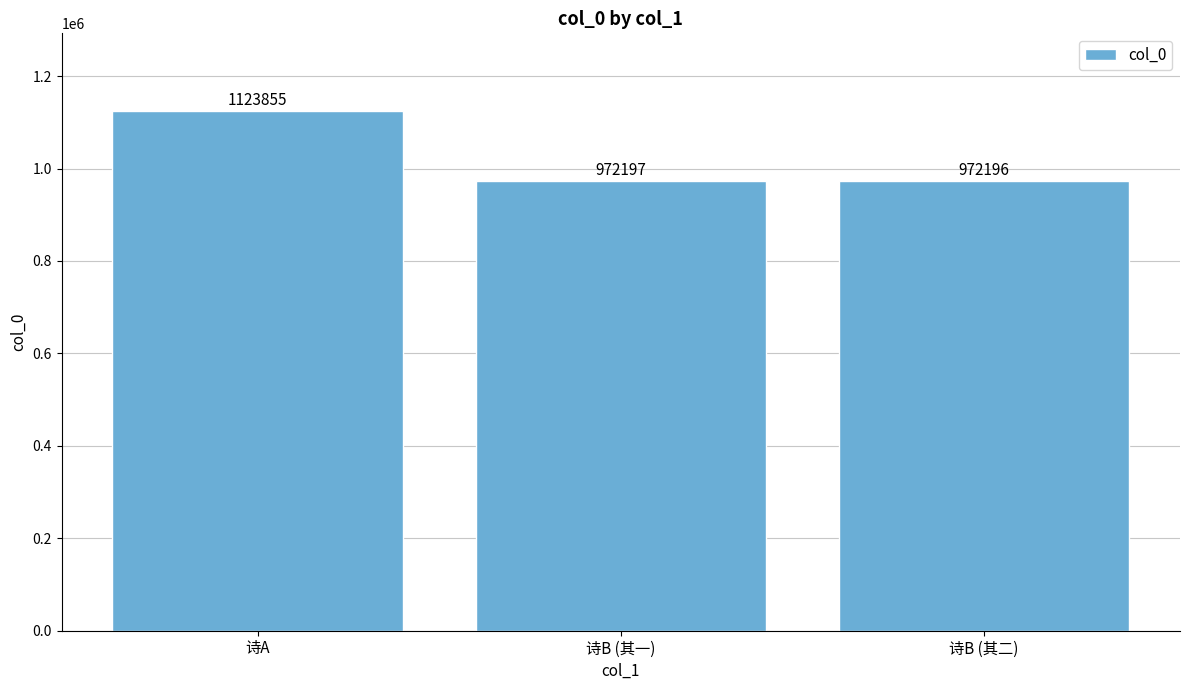

What is the value of the 2nd bar from the left?

972197